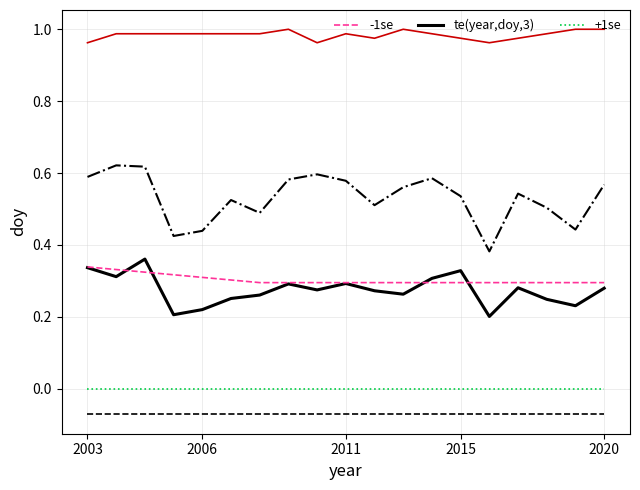

True or false: +1se and te(year,doy,3) cross at least once.

False